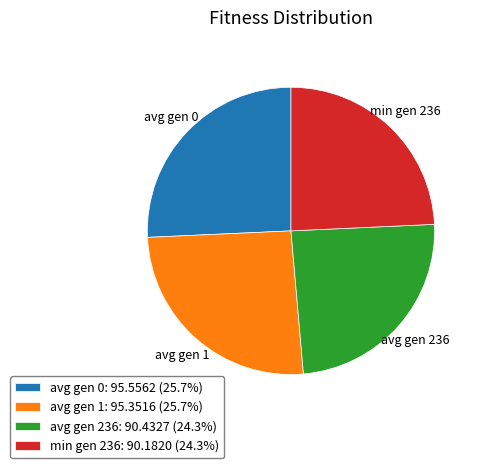

Combined, do min gen 236: 90.1820 (24.3%) and avg gen 236: 90.4327 (24.3%) account for over 50%?

No